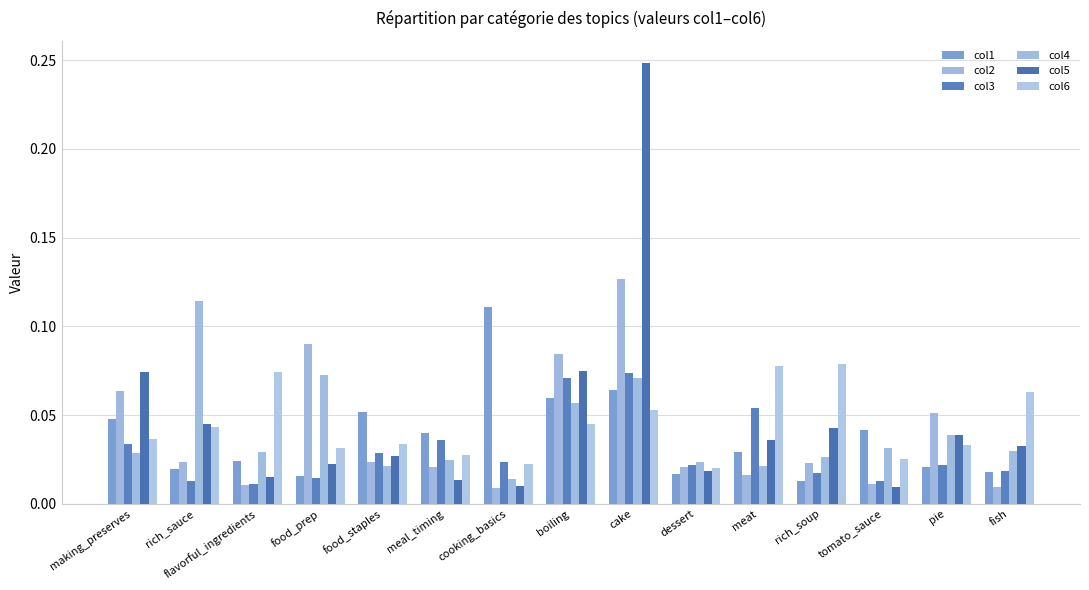

Reading left to right, extract all data points from this chart.

col1: 0.0	0.0	0.0	0.0	0.1	0.0	0.1	0.1	0.1	0.0	0.0	0.0	0.0	0.0	0.0
col2: 0.1	0.0	0.0	0.1	0.0	0.0	0.0	0.1	0.1	0.0	0.0	0.0	0.0	0.1	0.0
col3: 0.0	0.0	0.0	0.0	0.0	0.0	0.0	0.1	0.1	0.0	0.1	0.0	0.0	0.0	0.0
col4: 0.0	0.1	0.0	0.1	0.0	0.0	0.0	0.1	0.1	0.0	0.0	0.0	0.0	0.0	0.0
col5: 0.1	0.0	0.0	0.0	0.0	0.0	0.0	0.1	0.2	0.0	0.0	0.0	0.0	0.0	0.0
col6: 0.0	0.0	0.1	0.0	0.0	0.0	0.0	0.0	0.1	0.0	0.1	0.1	0.0	0.0	0.1